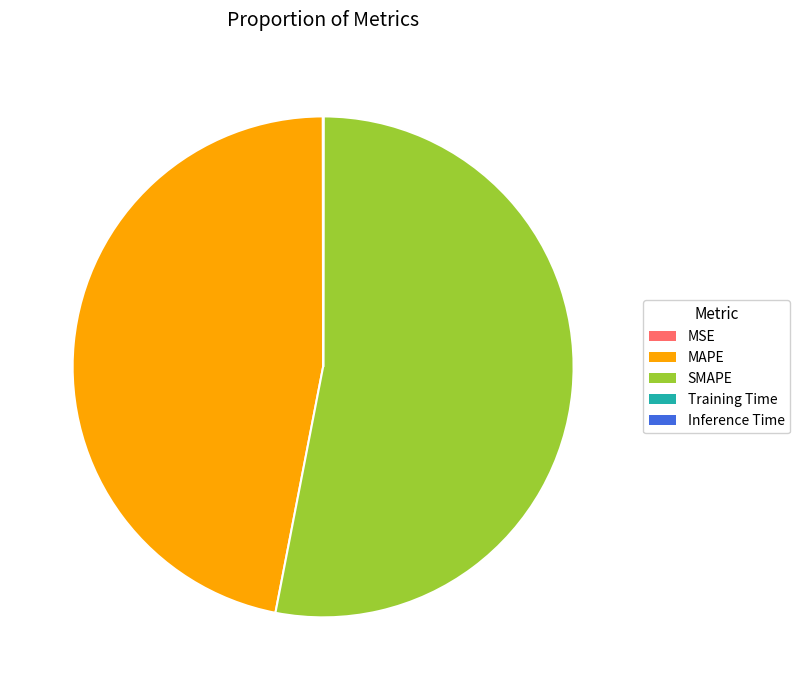

Approximately how many times larger is the value at MAPE compared to SMAPE?

0.9